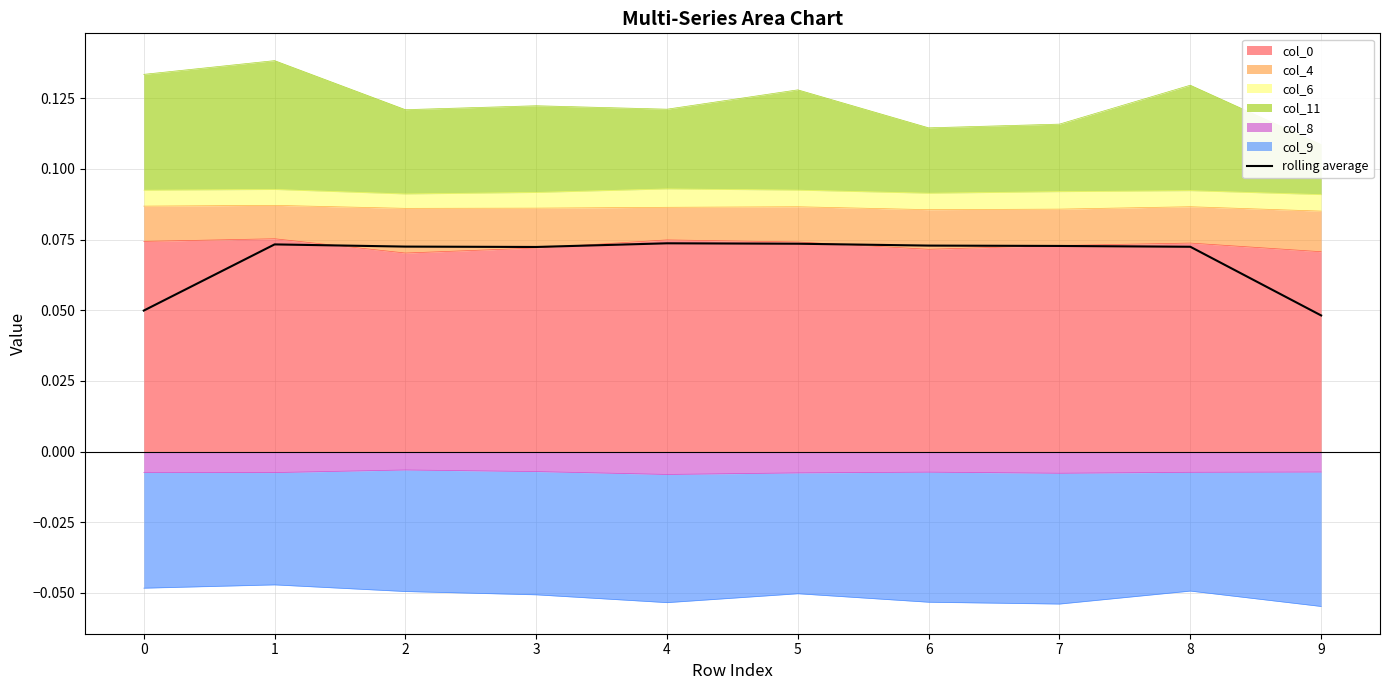

The chart shows a value of 0.0 at 4. True or false?

False